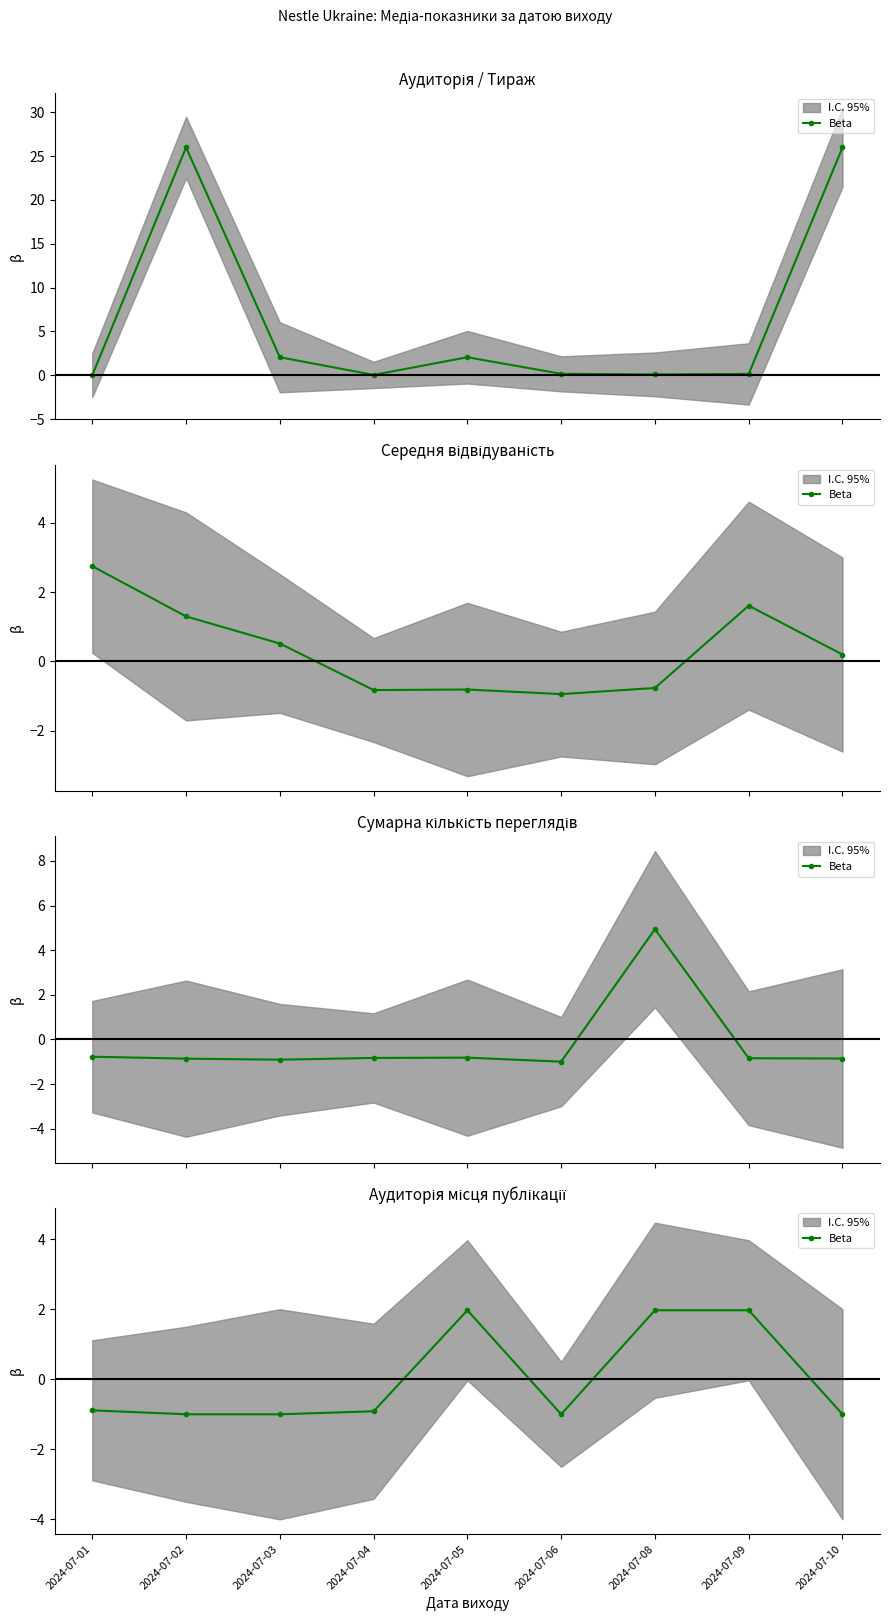

Is it true that the value at 2024-07-05 is 2.0?

True